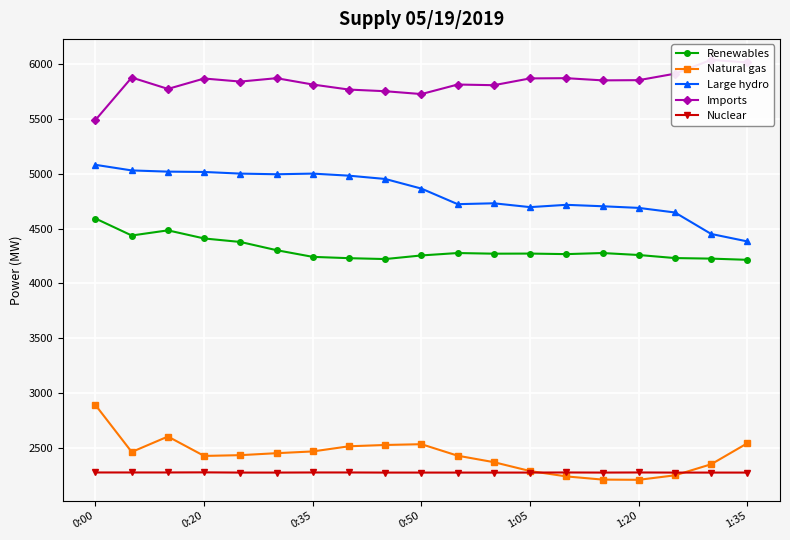

True or false: Natural gas and Renewables cross at least once.

False